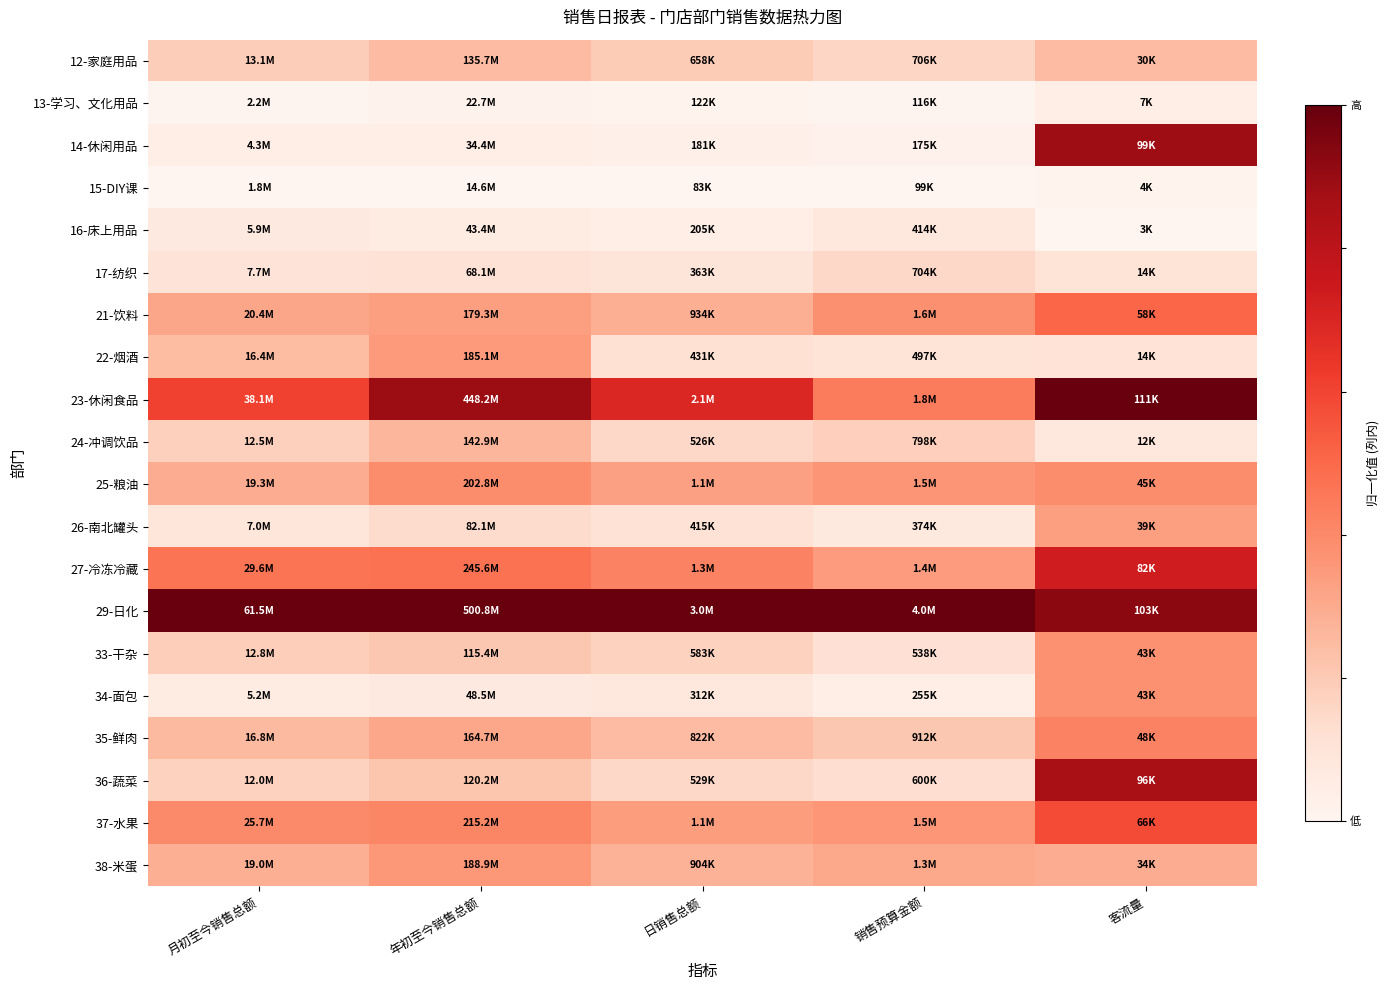

Count the number of categories in the chart.

5